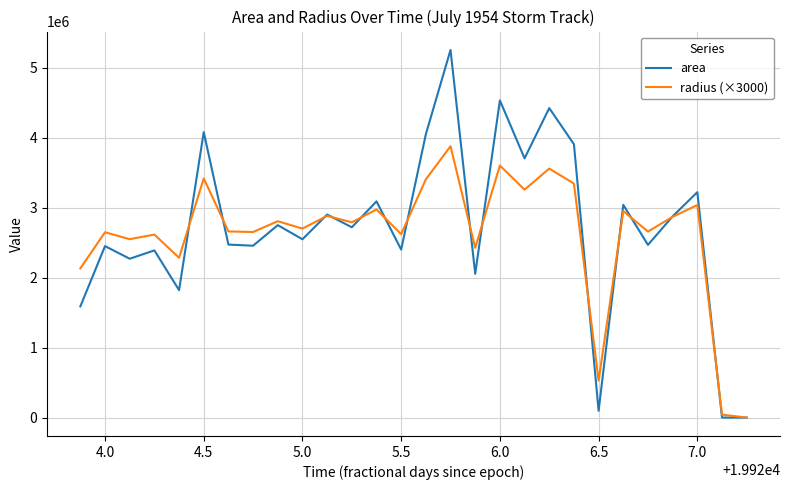

What is the highest value of the radius (×3000) series?

3880701.0